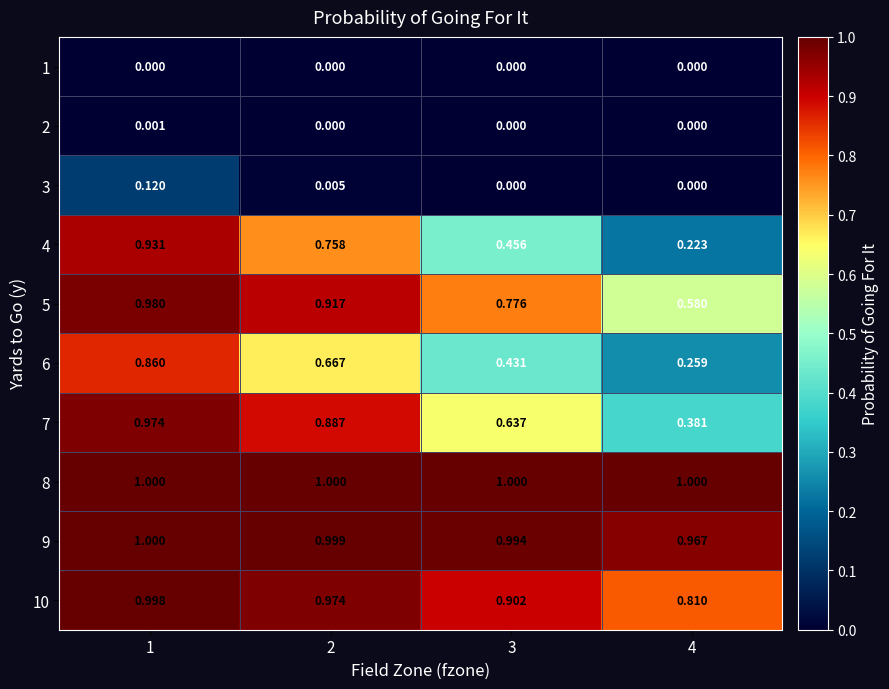

Between 1 and 4, which series saw the biggest shift?

4